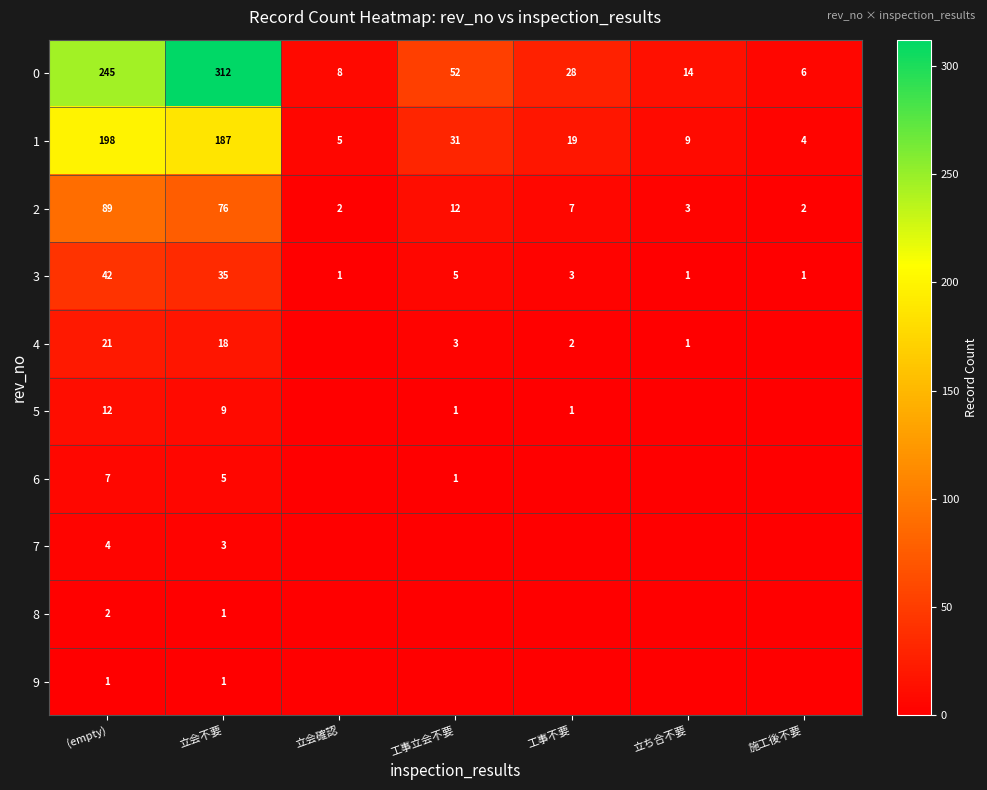

What is the difference between the highest and lowest values at 立会確認?

8